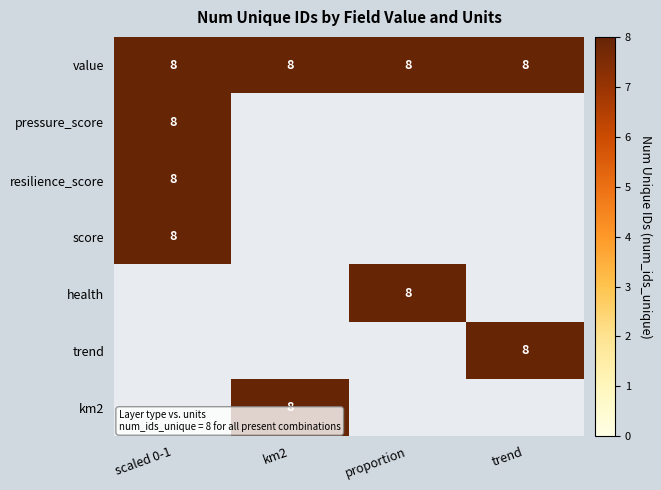

Between trend and scaled 0-1, which is larger?

trend